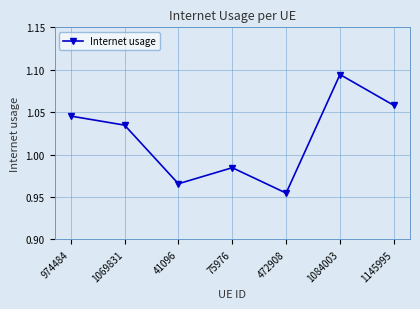

What is the label of the 2nd point from the right?

1084003